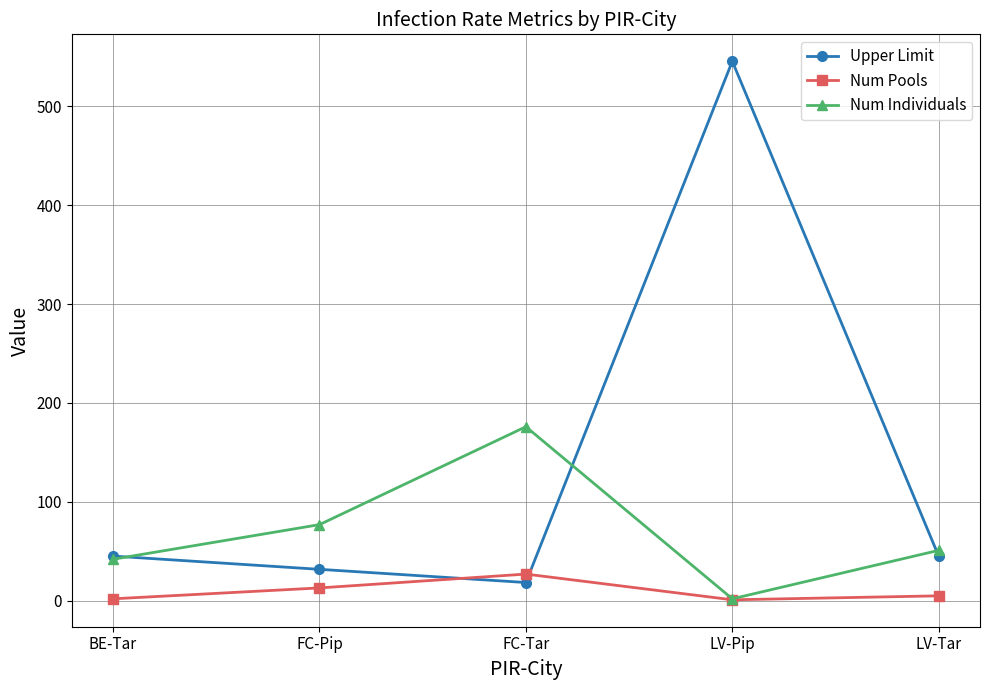

In Num Pools, how many points are higher than both neighbors (excluding endpoints)?

1